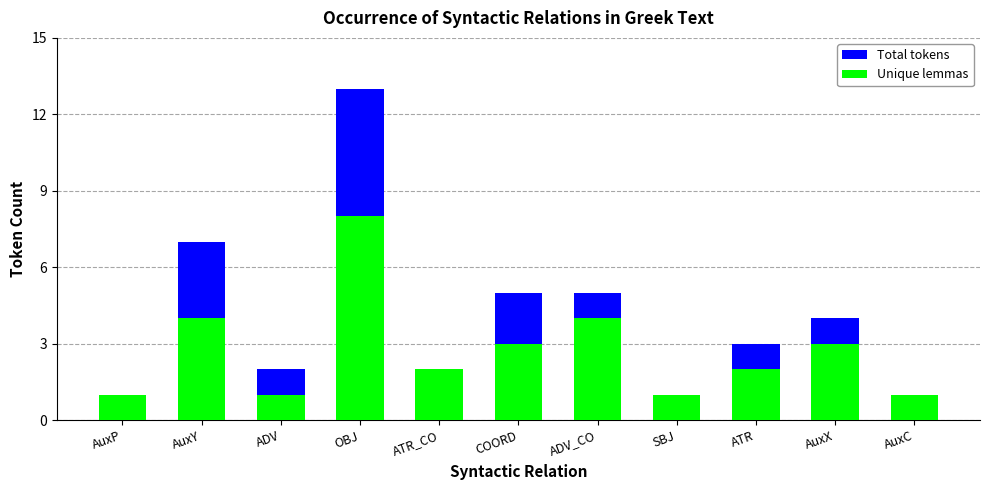

What is the highest value of the Total tokens series?

13